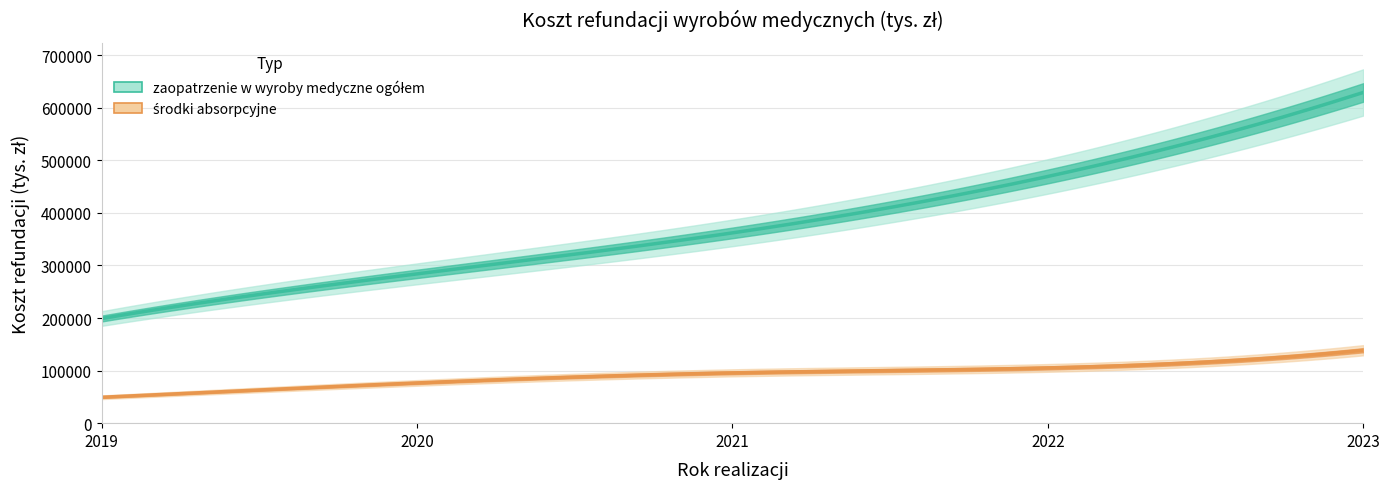

At which label does zaopatrzenie w wyroby medyczne ogółem reach its peak?

2023